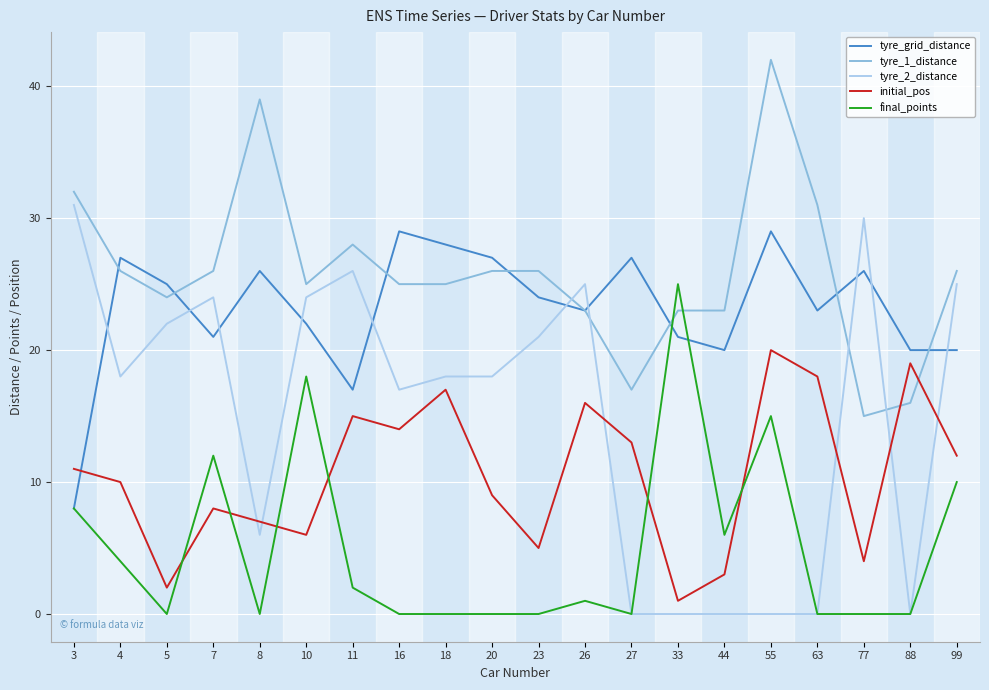

What are all the series names shown in the legend?

tyre_grid_distance, tyre_1_distance, tyre_2_distance, initial_pos, final_points